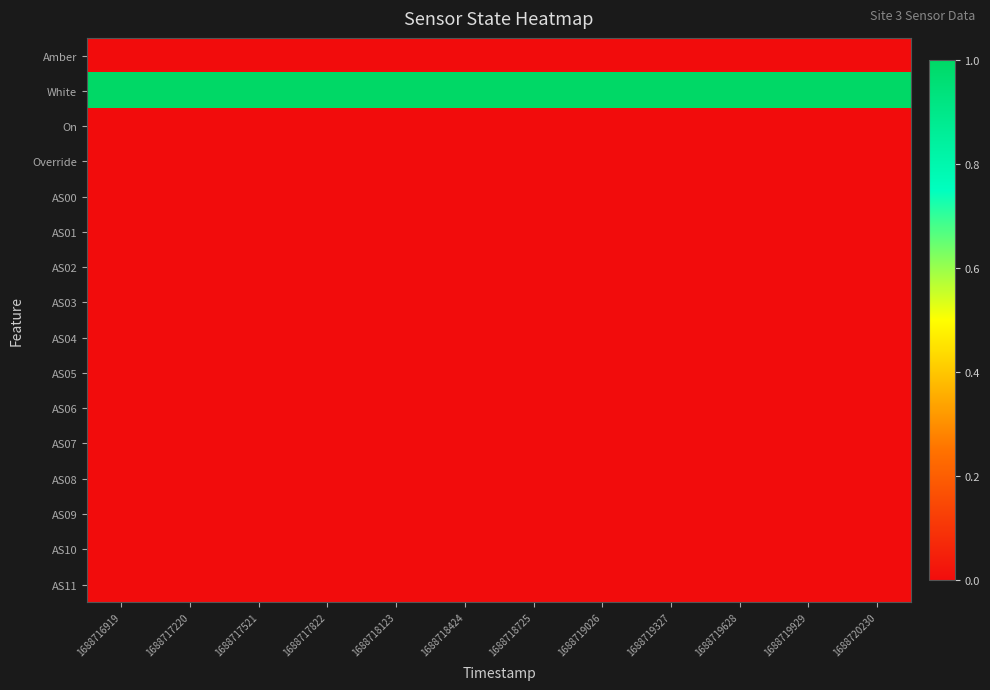

Reading left to right, list all the values displayed in this chart.

Amber: 1688716919=0	1688717220=0	1688717521=0	1688717822=0	1688718123=0	1688718424=0	1688718725=0	1688719026=0	1688719327=0	1688719628=0	1688719929=0	1688720230=0
White: 1688716919=1	1688717220=1	1688717521=1	1688717822=1	1688718123=1	1688718424=1	1688718725=1	1688719026=1	1688719327=1	1688719628=1	1688719929=1	1688720230=1
On: 1688716919=0	1688717220=0	1688717521=0	1688717822=0	1688718123=0	1688718424=0	1688718725=0	1688719026=0	1688719327=0	1688719628=0	1688719929=0	1688720230=0
Override: 1688716919=0	1688717220=0	1688717521=0	1688717822=0	1688718123=0	1688718424=0	1688718725=0	1688719026=0	1688719327=0	1688719628=0	1688719929=0	1688720230=0
AS00: 1688716919=0	1688717220=0	1688717521=0	1688717822=0	1688718123=0	1688718424=0	1688718725=0	1688719026=0	1688719327=0	1688719628=0	1688719929=0	1688720230=0
AS01: 1688716919=0	1688717220=0	1688717521=0	1688717822=0	1688718123=0	1688718424=0	1688718725=0	1688719026=0	1688719327=0	1688719628=0	1688719929=0	1688720230=0
AS02: 1688716919=0	1688717220=0	1688717521=0	1688717822=0	1688718123=0	1688718424=0	1688718725=0	1688719026=0	1688719327=0	1688719628=0	1688719929=0	1688720230=0
AS03: 1688716919=0	1688717220=0	1688717521=0	1688717822=0	1688718123=0	1688718424=0	1688718725=0	1688719026=0	1688719327=0	1688719628=0	1688719929=0	1688720230=0
AS04: 1688716919=0	1688717220=0	1688717521=0	1688717822=0	1688718123=0	1688718424=0	1688718725=0	1688719026=0	1688719327=0	1688719628=0	1688719929=0	1688720230=0
AS05: 1688716919=0	1688717220=0	1688717521=0	1688717822=0	1688718123=0	1688718424=0	1688718725=0	1688719026=0	1688719327=0	1688719628=0	1688719929=0	1688720230=0
AS06: 1688716919=0	1688717220=0	1688717521=0	1688717822=0	1688718123=0	1688718424=0	1688718725=0	1688719026=0	1688719327=0	1688719628=0	1688719929=0	1688720230=0
AS07: 1688716919=0	1688717220=0	1688717521=0	1688717822=0	1688718123=0	1688718424=0	1688718725=0	1688719026=0	1688719327=0	1688719628=0	1688719929=0	1688720230=0
AS08: 1688716919=0	1688717220=0	1688717521=0	1688717822=0	1688718123=0	1688718424=0	1688718725=0	1688719026=0	1688719327=0	1688719628=0	1688719929=0	1688720230=0
AS09: 1688716919=0	1688717220=0	1688717521=0	1688717822=0	1688718123=0	1688718424=0	1688718725=0	1688719026=0	1688719327=0	1688719628=0	1688719929=0	1688720230=0
AS10: 1688716919=0	1688717220=0	1688717521=0	1688717822=0	1688718123=0	1688718424=0	1688718725=0	1688719026=0	1688719327=0	1688719628=0	1688719929=0	1688720230=0
AS11: 1688716919=0	1688717220=0	1688717521=0	1688717822=0	1688718123=0	1688718424=0	1688718725=0	1688719026=0	1688719327=0	1688719628=0	1688719929=0	1688720230=0